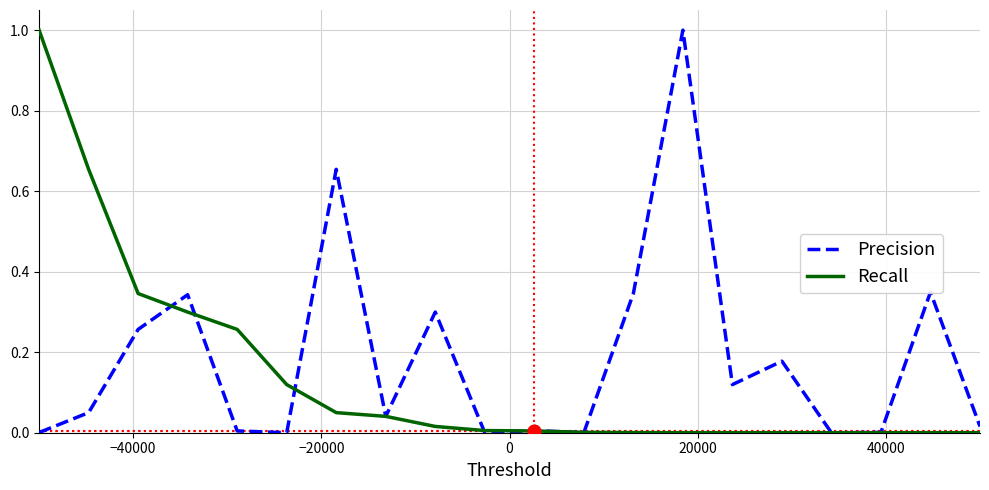

What is the greatest value displayed?

1.0